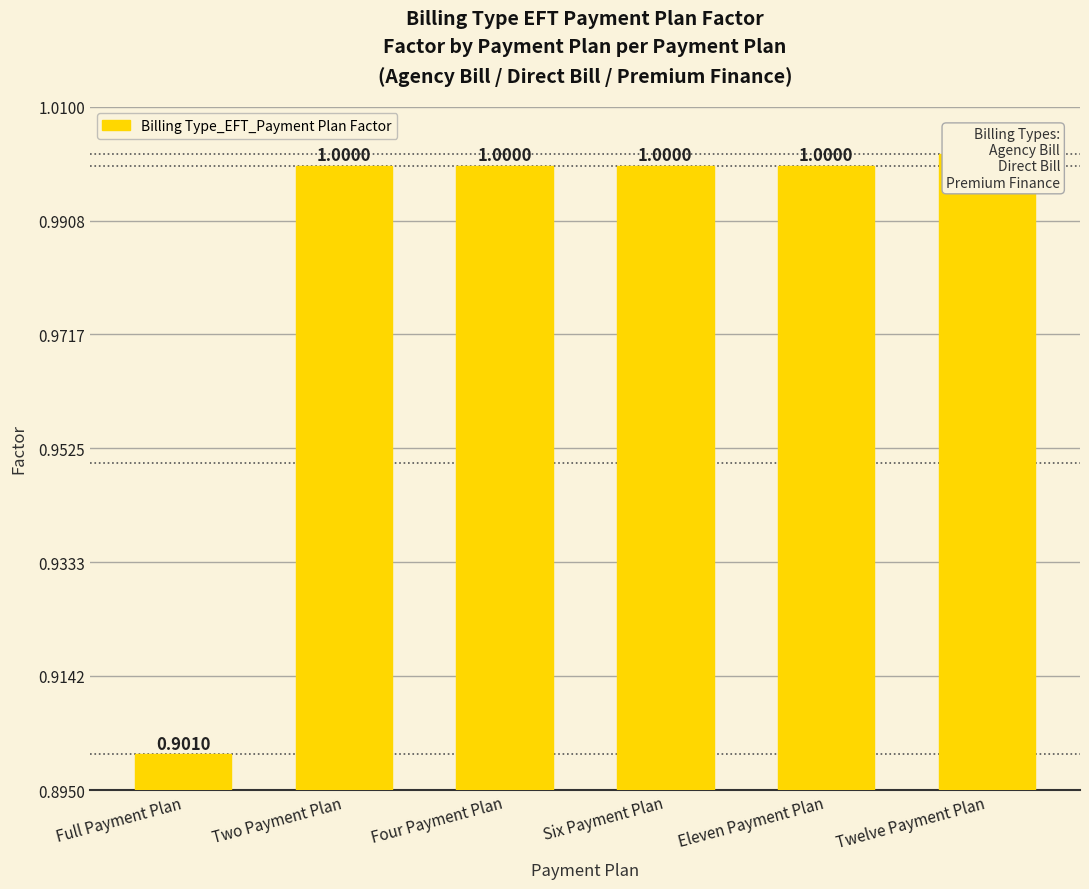

How many bars are there in total?

6